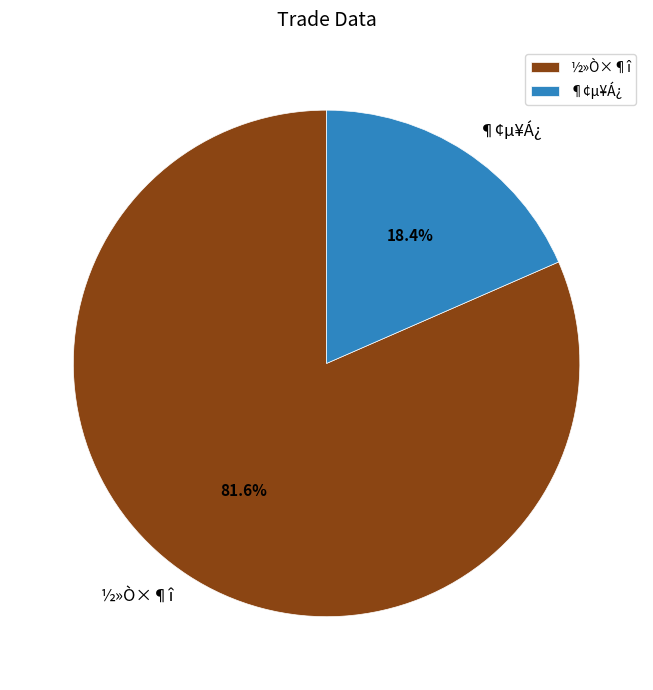

What is the ratio of the value at ¶¢µ¥Á¿ to the value at ½»Ò×¶î?

0.2